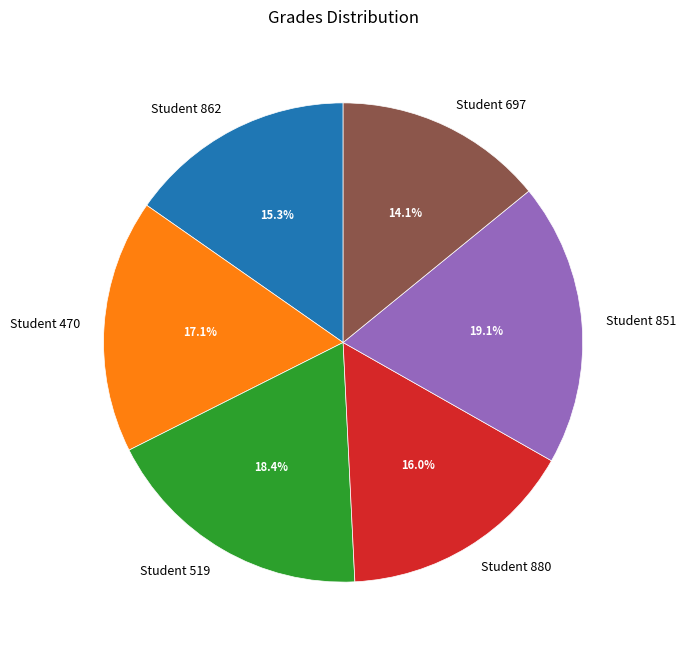

What is the total percentage of Student 862 and Student 851?

34.4%